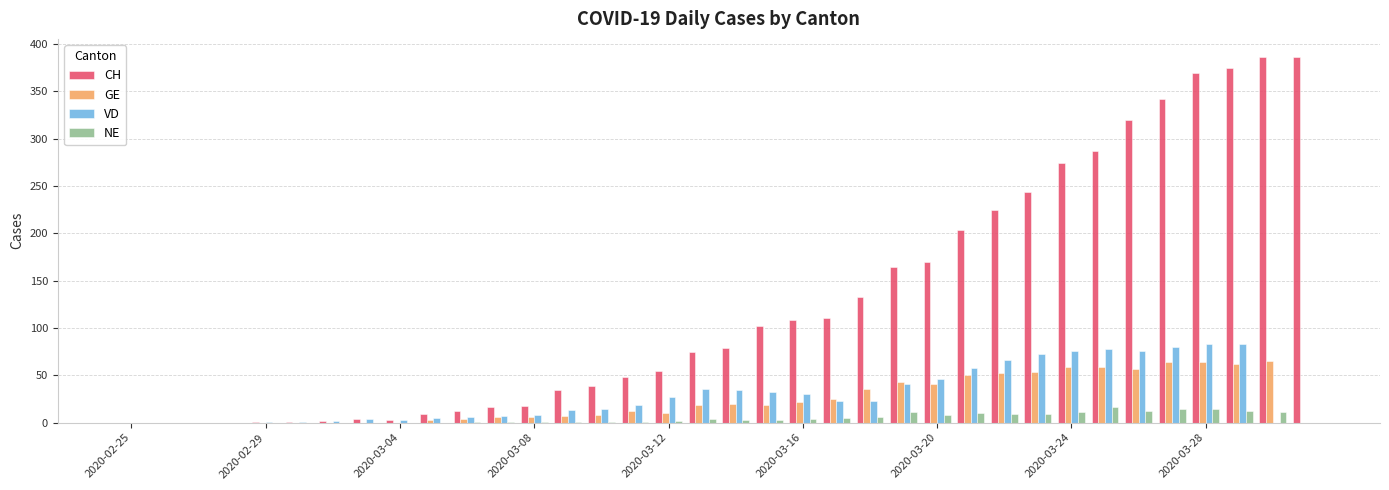

Which series has the largest total across all categories?

CH